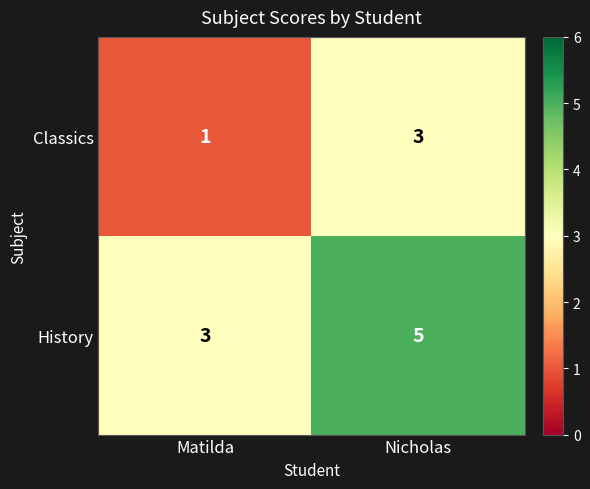

Rank the series by their maximum value, from highest to lowest.

History, Classics